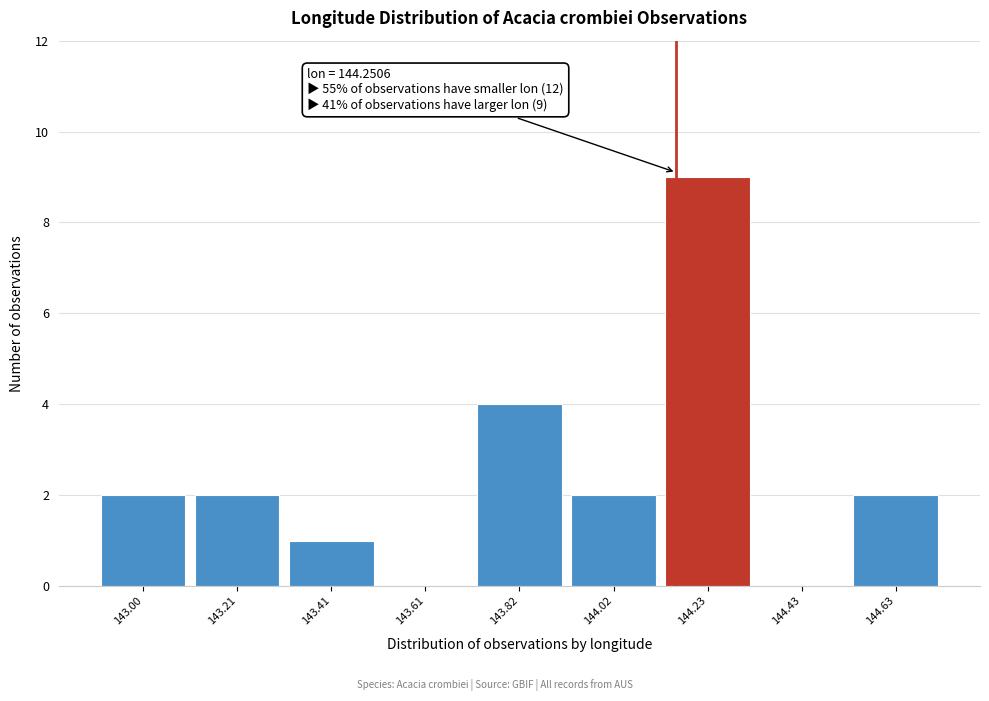

Reading right to left, list all the values displayed in this chart.

144.63=2	144.43=0	144.23=9	144.02=2	143.82=4	143.61=0	143.41=1	143.21=2	143.00=2